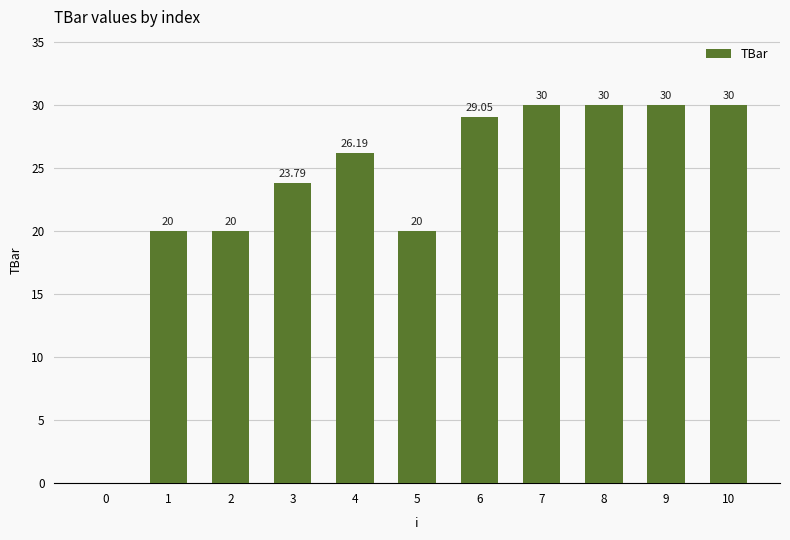

The value at 1 is 29.3. True or false?

False